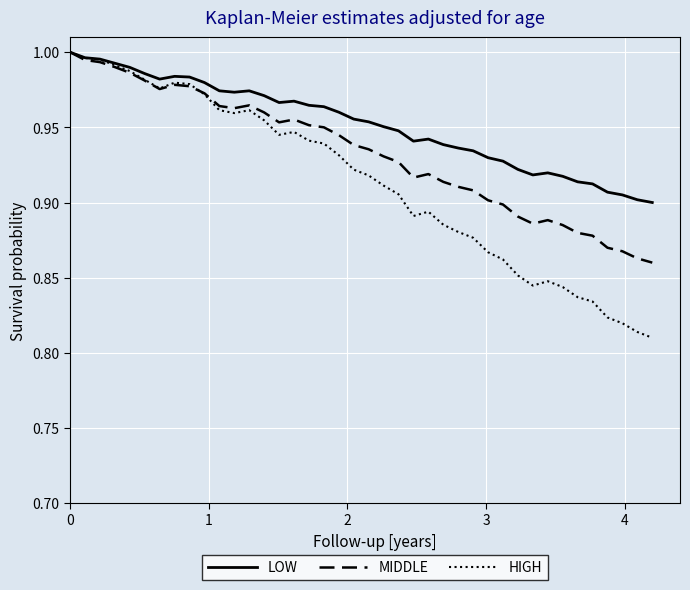

How many lines are shown in the chart?

3